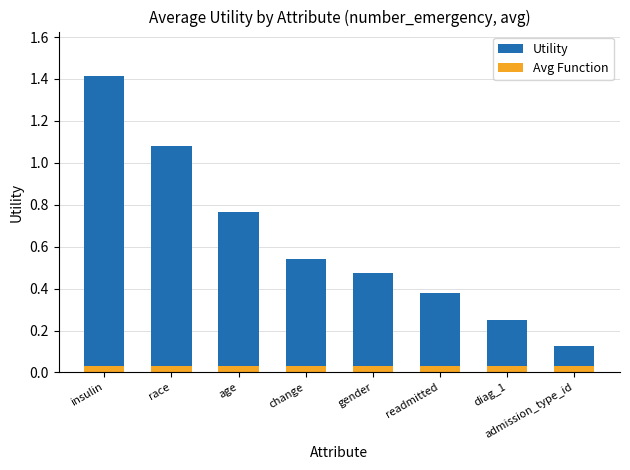

What is the sum of the Avg Function values at admission_type_id and diag_1?

0.1